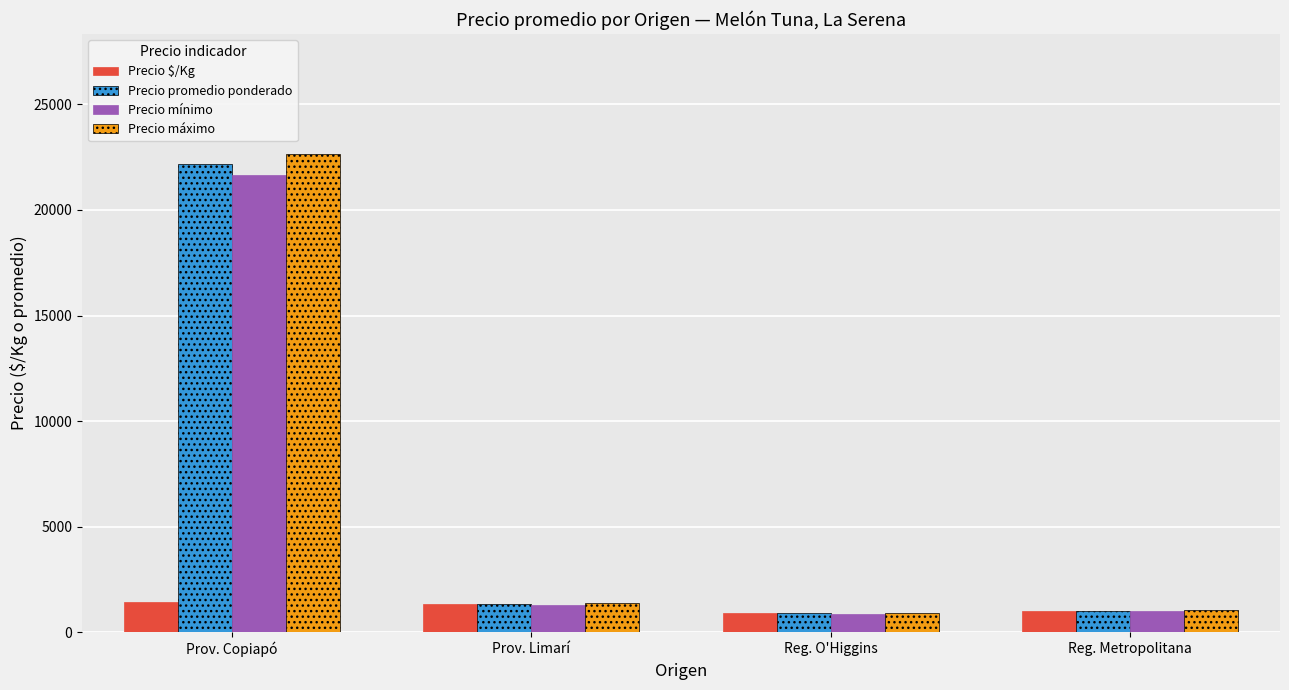

True or false: Precio promedio ponderado has a value of 22167 at Prov. Copiapó.

True